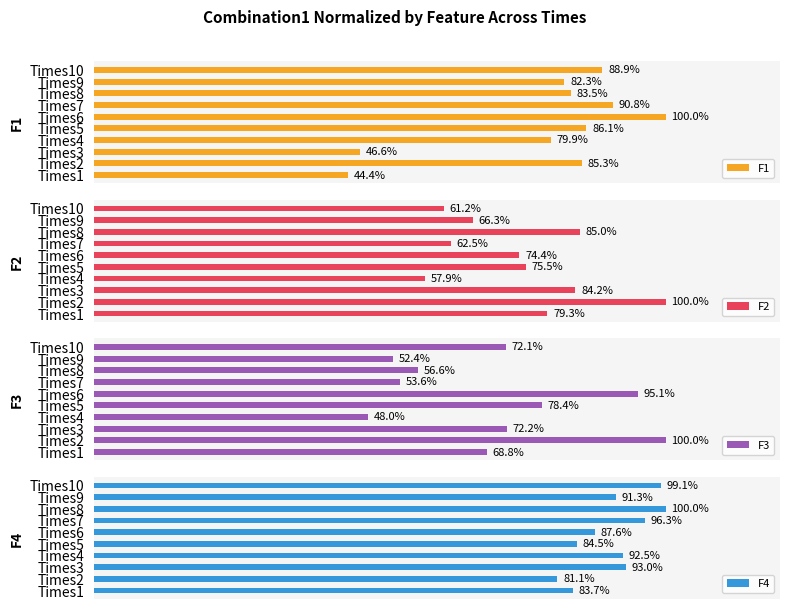

How many data points does each series have?

10